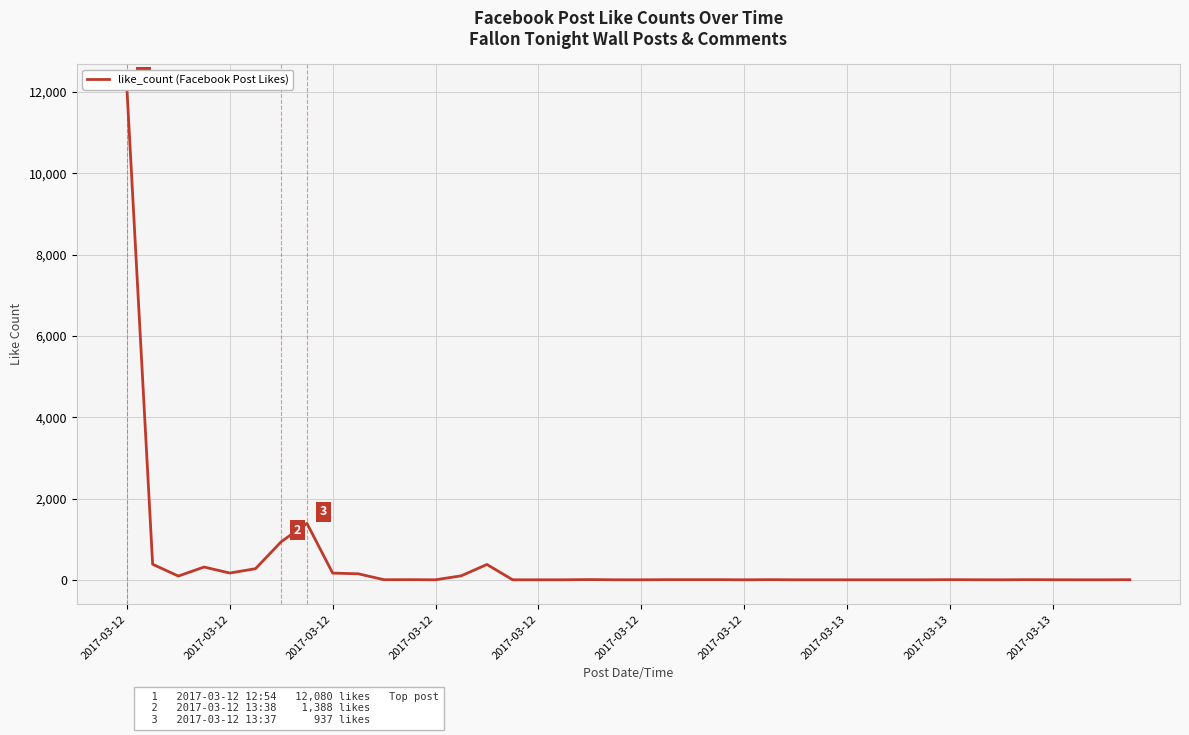

What is the difference between the second highest and second lowest values?

1388